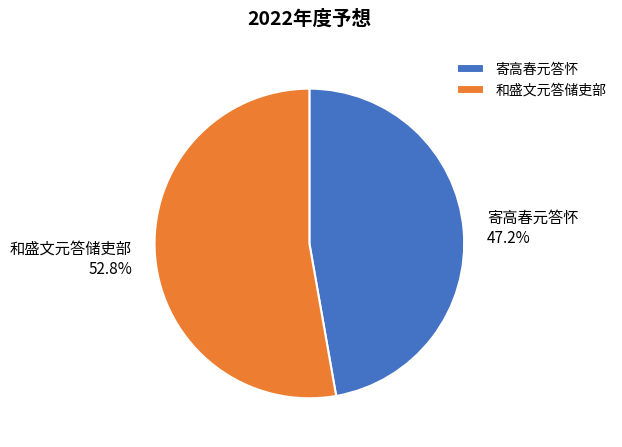

Is 寄高春元答怀 the majority of the pie?

No